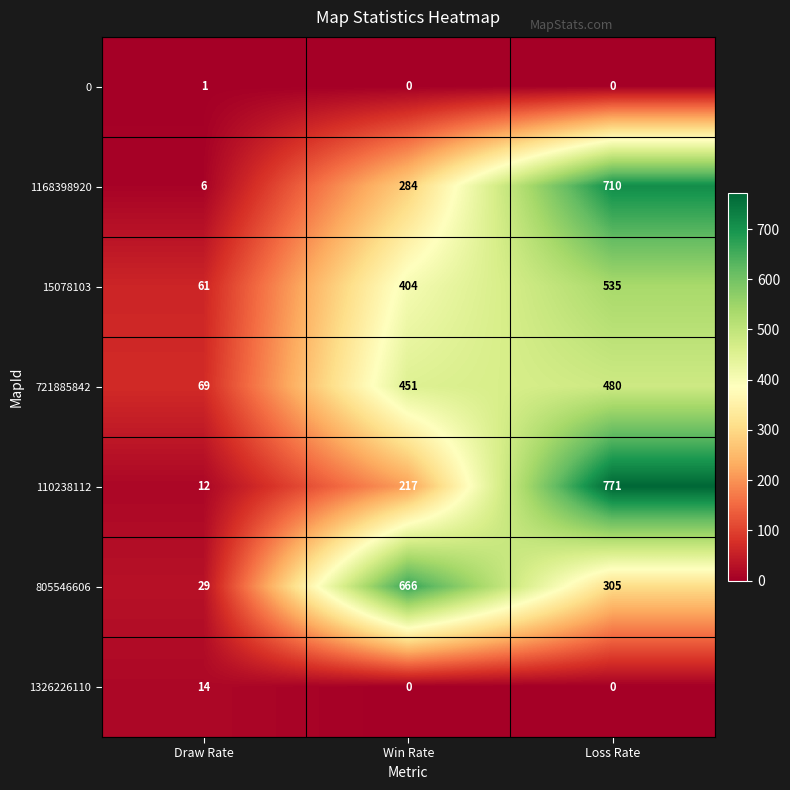

What is the total value across all series at Draw Rate?

192